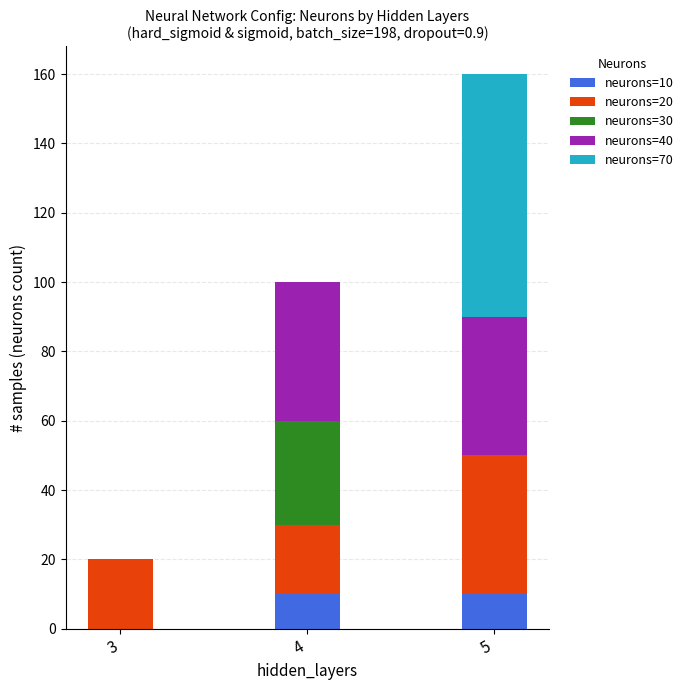

What are all the series names shown in the legend?

neurons=10, neurons=20, neurons=30, neurons=40, neurons=70